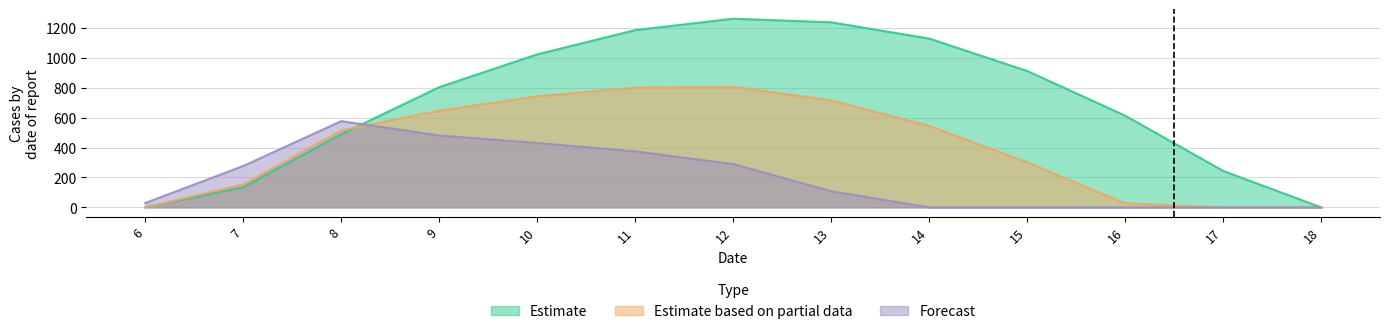

Where does the Series 0.2 series first go above 107?

7